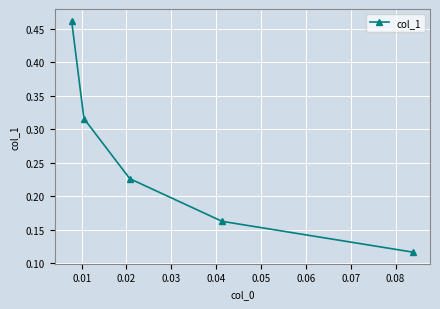

How many values are between 0 and 1?

5